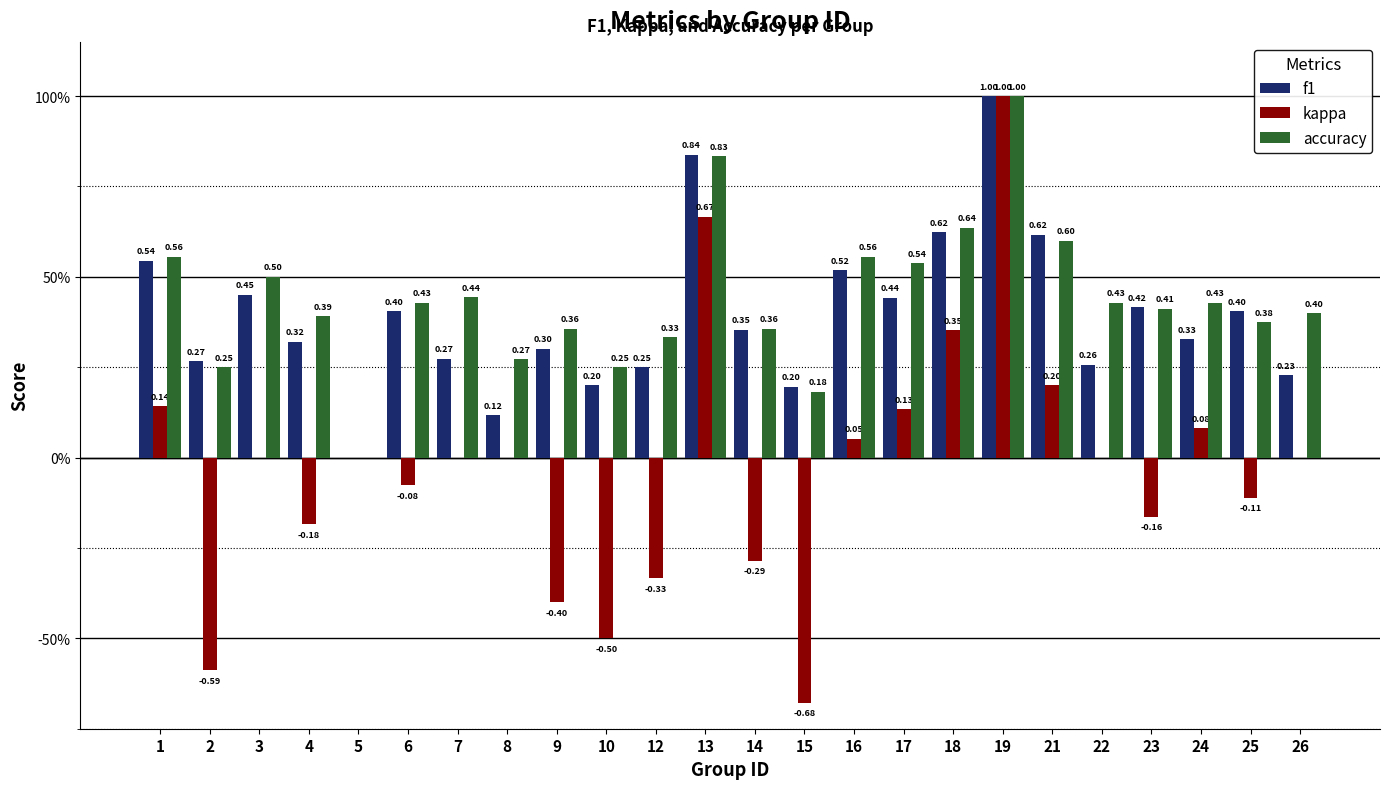

Between 8 and 21, which series saw the biggest shift?

f1